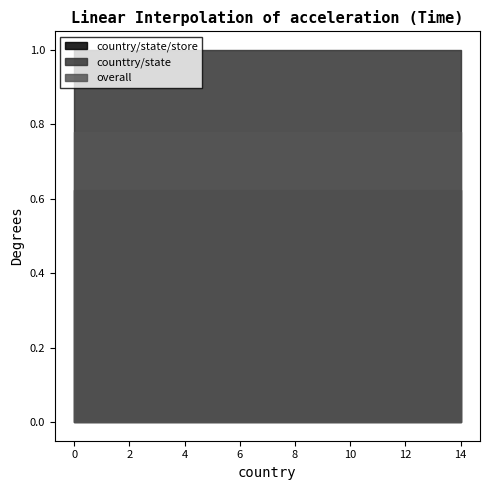

Reading right to left, what are all the values shown in this chart?

country/state/store: 0.6	0.6	0.6	0.6	0.6	0.6	0.6	0.6	0.6	0.6	0.6	0.6	0.6	0.6	0.6
counttry/state: 1.0	1.0	1.0	1.0	1.0	1.0	1.0	1.0	1.0	1.0	1.0	1.0	1.0	1.0	1.0
overall: 0.8	0.8	0.8	0.8	0.8	0.8	0.8	0.8	0.8	0.8	0.8	0.8	0.8	0.8	0.8